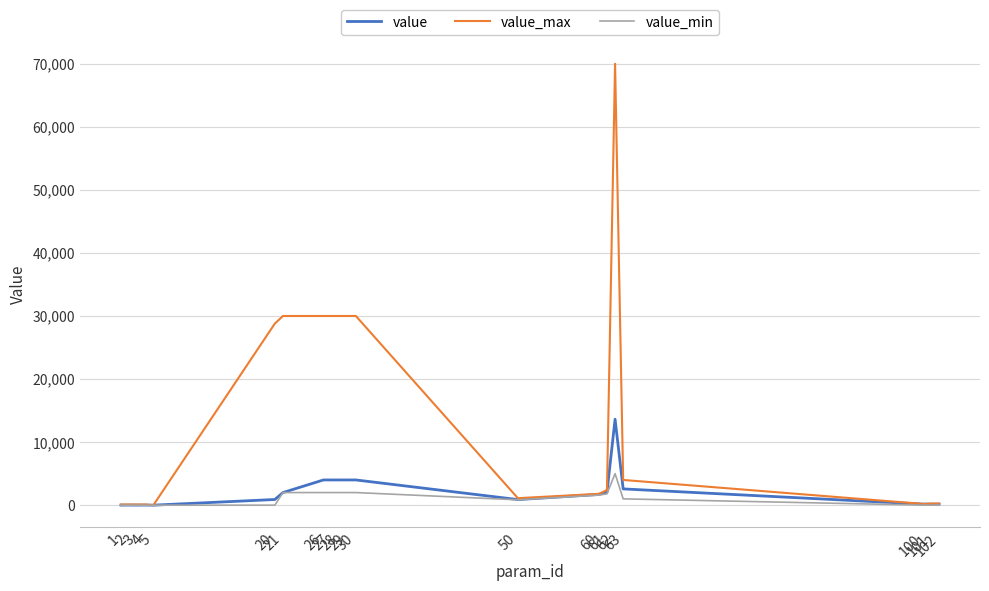

Does the chart have visible grid lines?

Yes